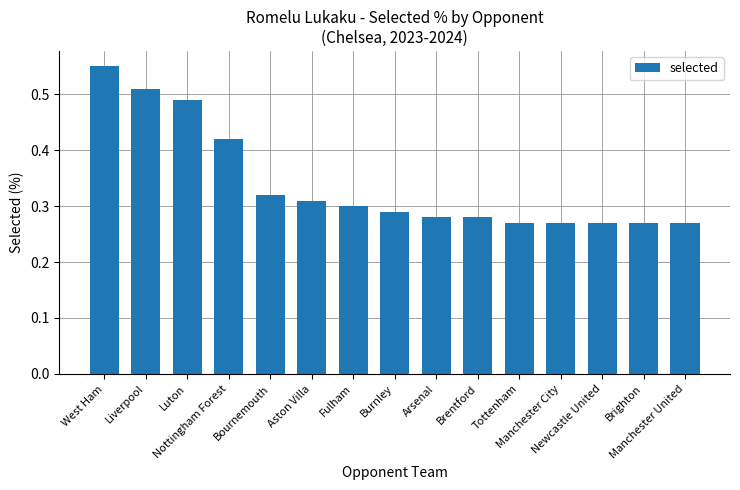

What is the sum of all values?

5.1